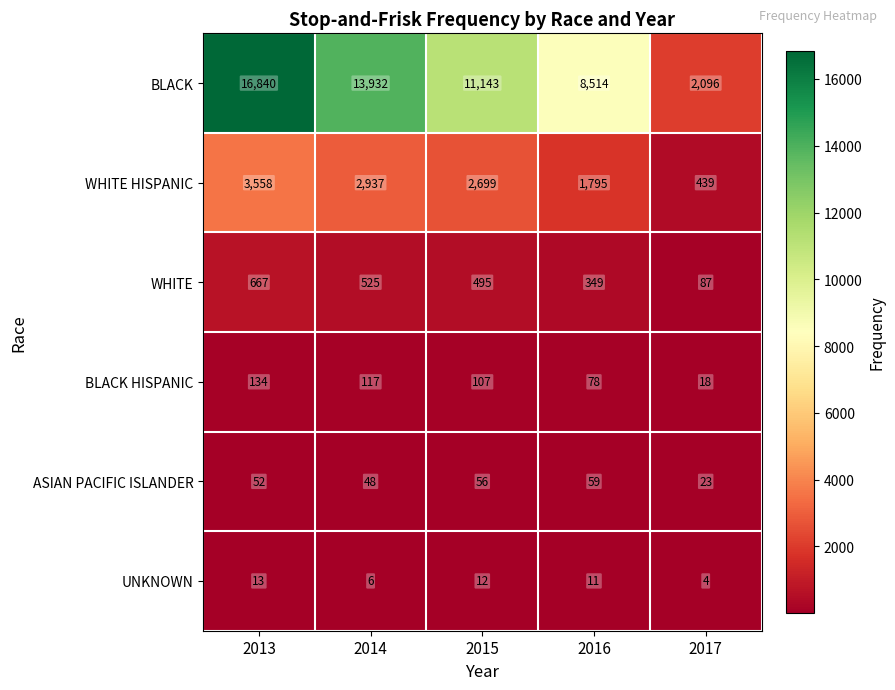

What is the spread (max minus min) of values at 2013?

16827